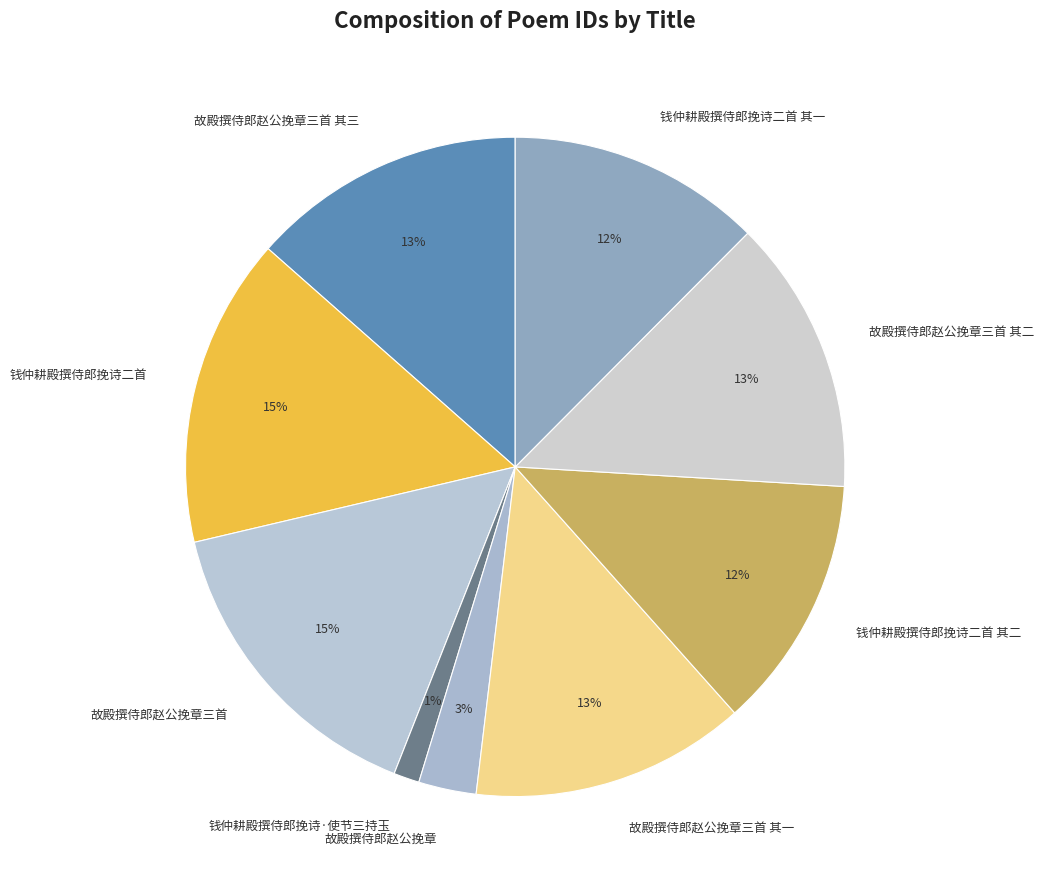

What is the smallest slice in the pie chart?

钱仲耕殿撰侍郎挽诗·使节三持玉